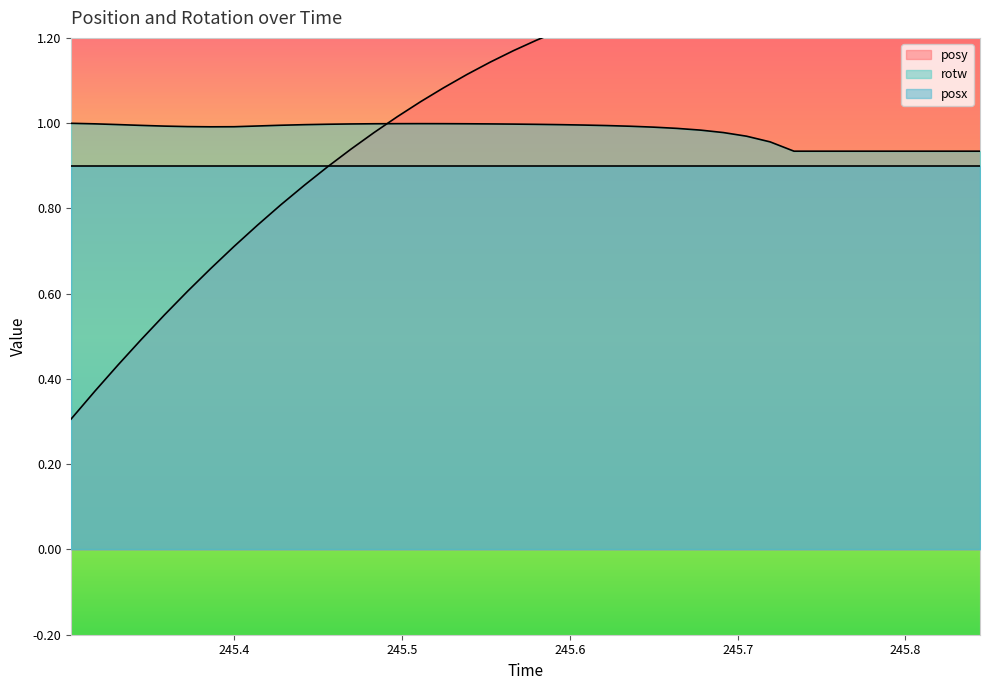

At which label is posy closest to 0?

245.3026